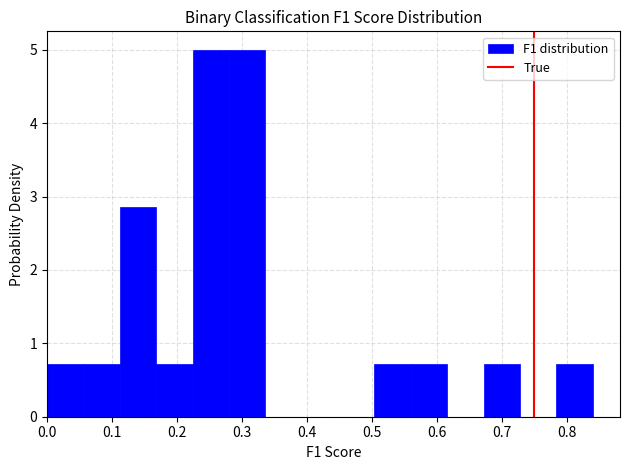

Reading left to right, list every bar in this chart as the range it spans on the x-axis followed by its height. Neither the bar edges nor the heights are printed on the chart, so give them approximately, as read against the axes.

0.00 to 0.06: 0.7
0.06 to 0.11: 0.7
0.11 to 0.17: 2.9
0.17 to 0.22: 0.7
0.22 to 0.28: 5.0
0.28 to 0.34: 5.0
0.34 to 0.39: 0
0.39 to 0.45: 0
0.45 to 0.50: 0
0.50 to 0.56: 0.7
0.56 to 0.62: 0.7
0.62 to 0.67: 0
0.67 to 0.73: 0.7
0.73 to 0.78: 0
0.78 to 0.84: 0.7